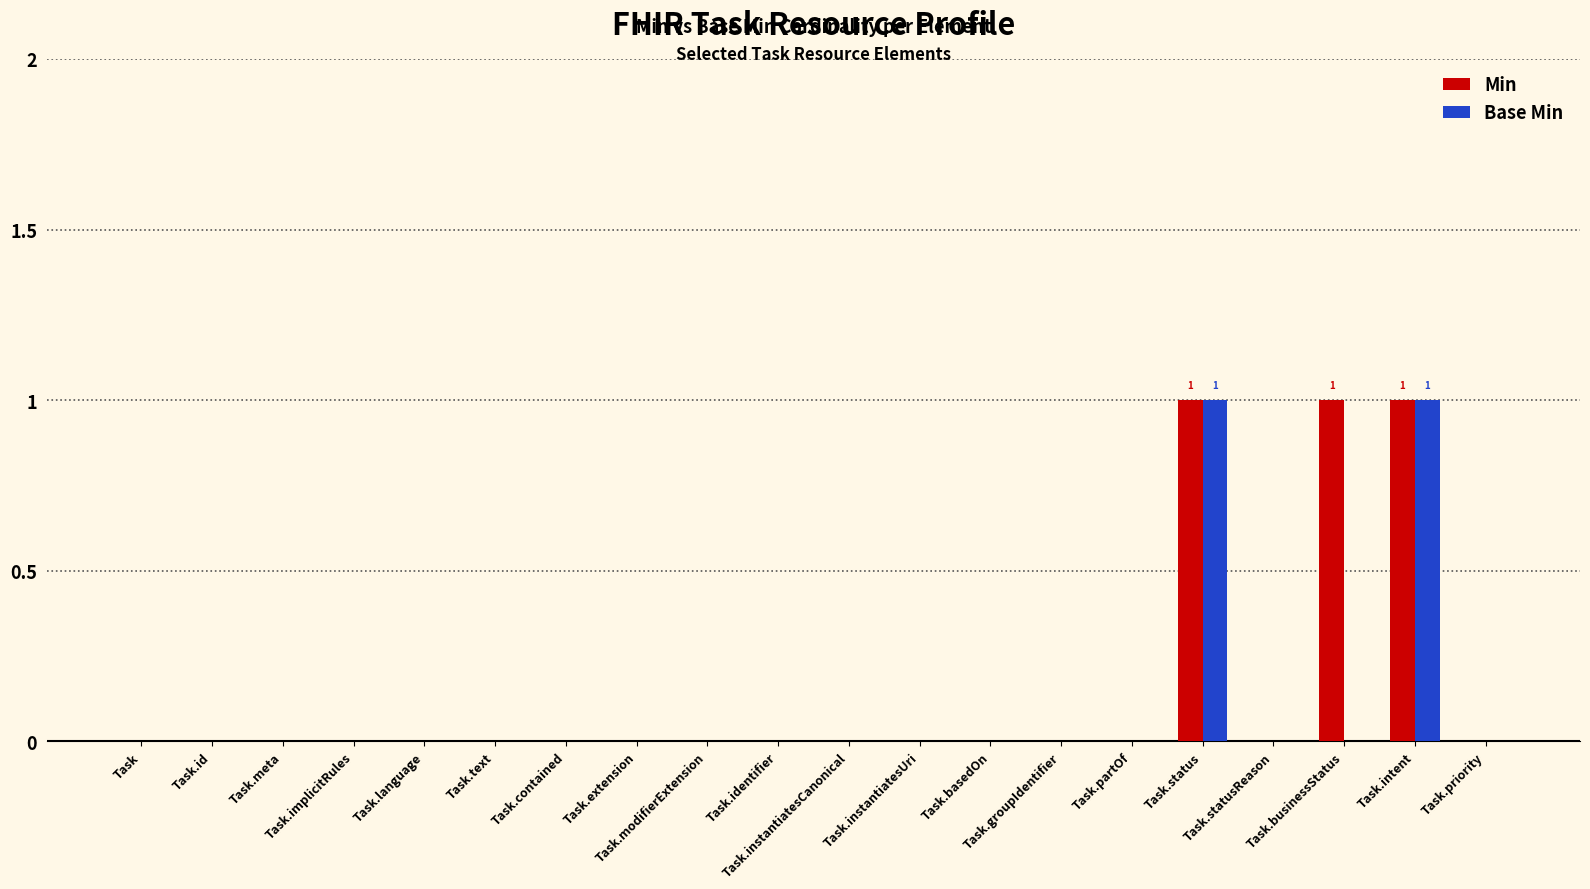

True or false: Min has a value of 0 at Task.priority.

True